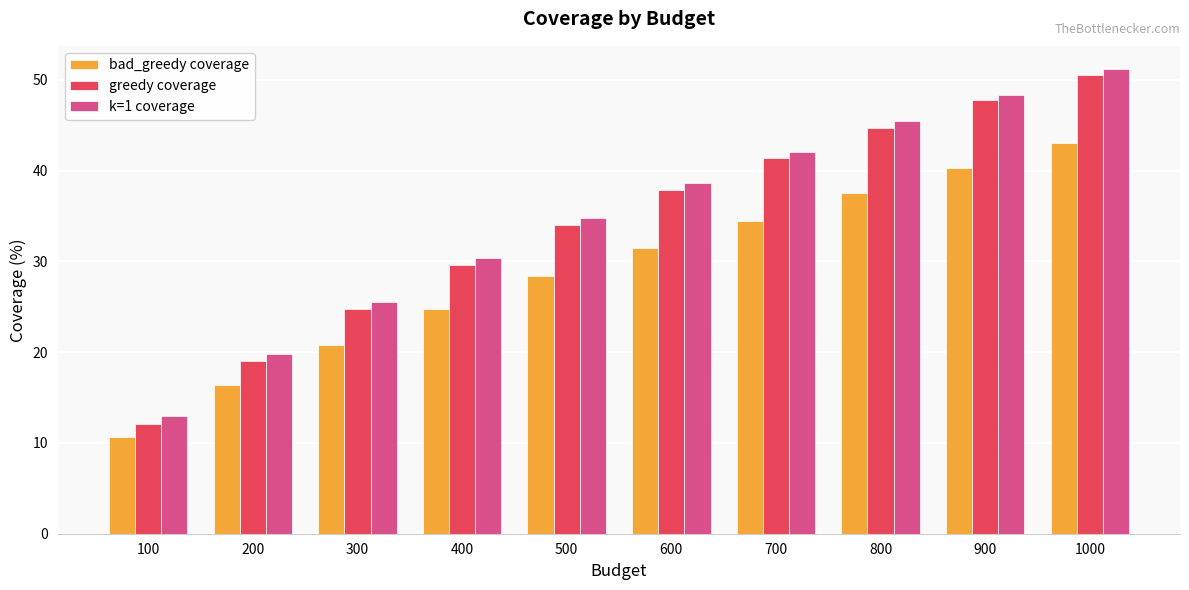

How many data points in greedy coverage are above 37?

5